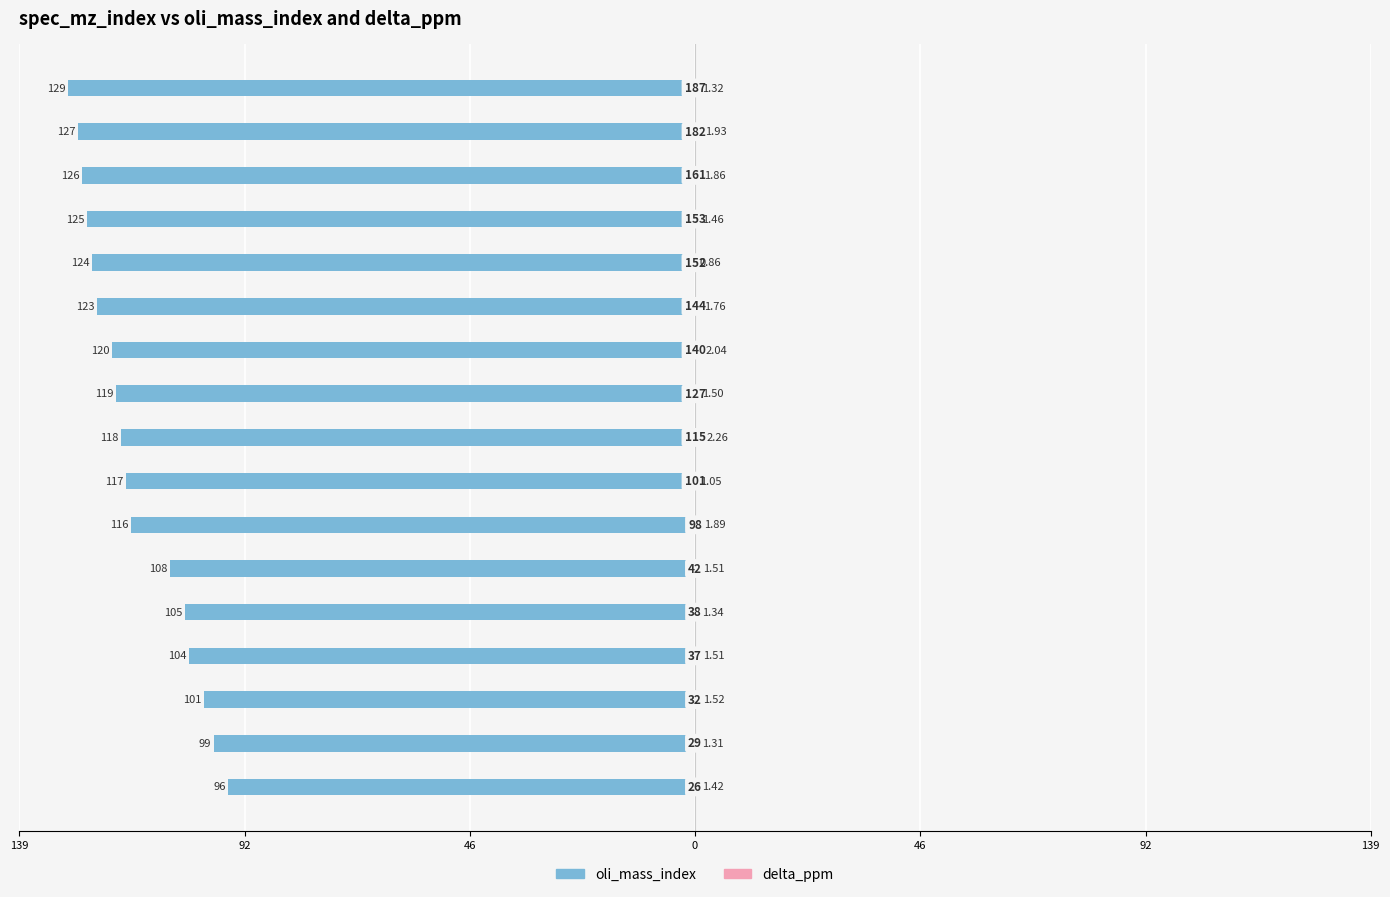

What are all the series names shown in the legend?

oli_mass_index, delta_ppm